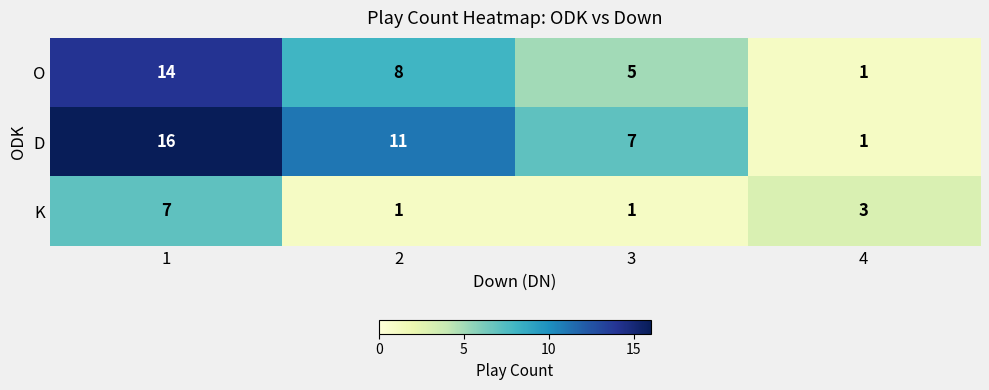

Reading left to right, what are all the values shown in this chart?

O: 14	8	5	1
D: 16	11	7	1
K: 7	1	1	3